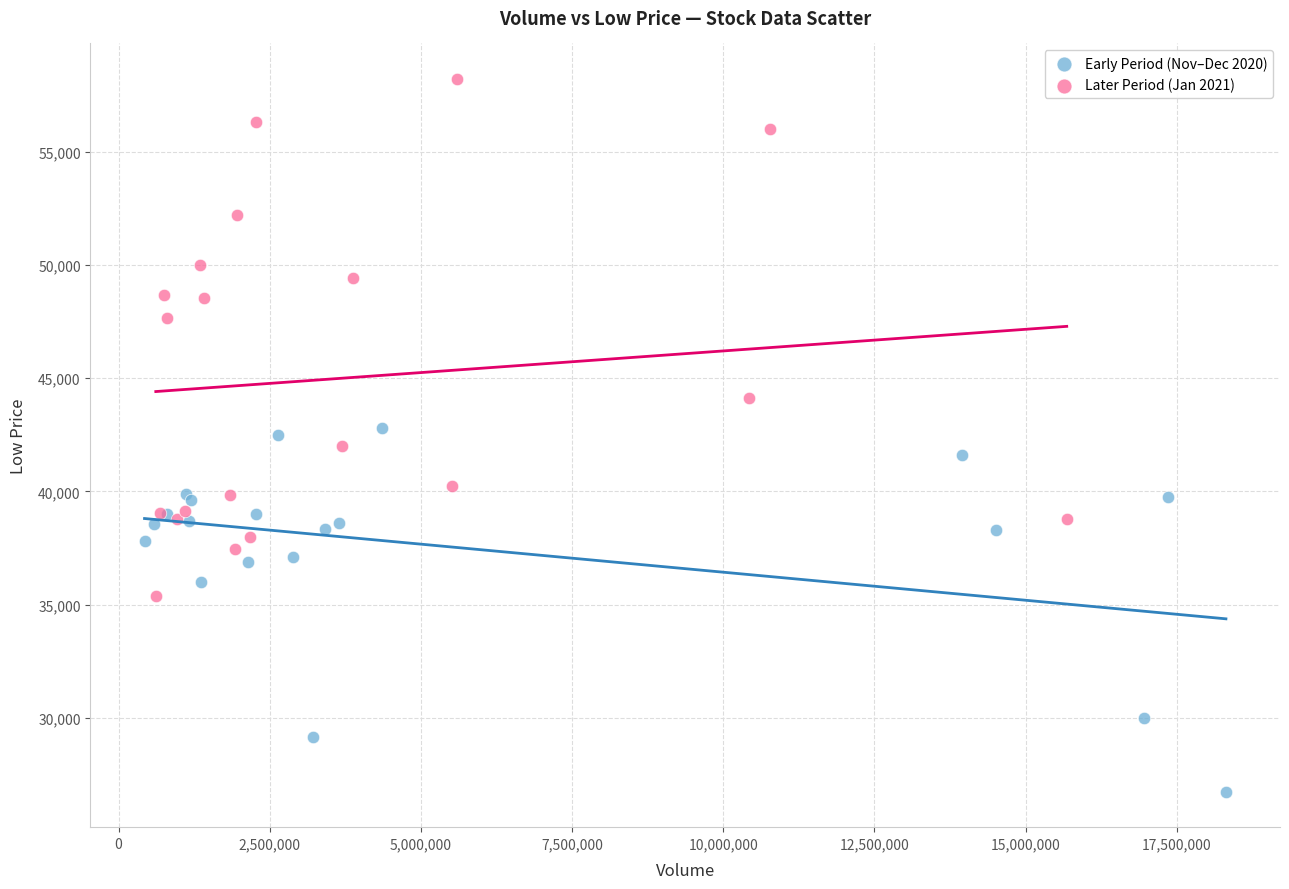

Which series reaches the maximum Y coordinate?

Later Period (Jan 2021)